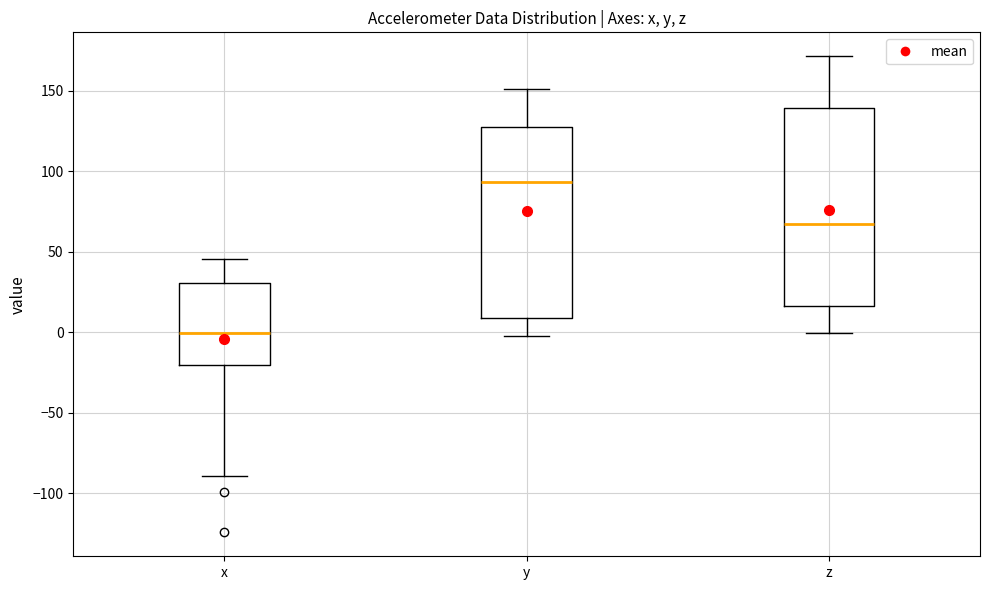

Reading left to right, transcribe this box plot: for each box, give where its median line is, the range the box spans, and where its two whiskers end, as read against the y-axis. The values are not printed on the chart, so give them approximately, as read against the axis.

x: median 0, box -20 to 30, whiskers -90 to 45
y: median 95, box 10 to 130, whiskers 0 to 150
z: median 65, box 15 to 140, whiskers 0 to 170